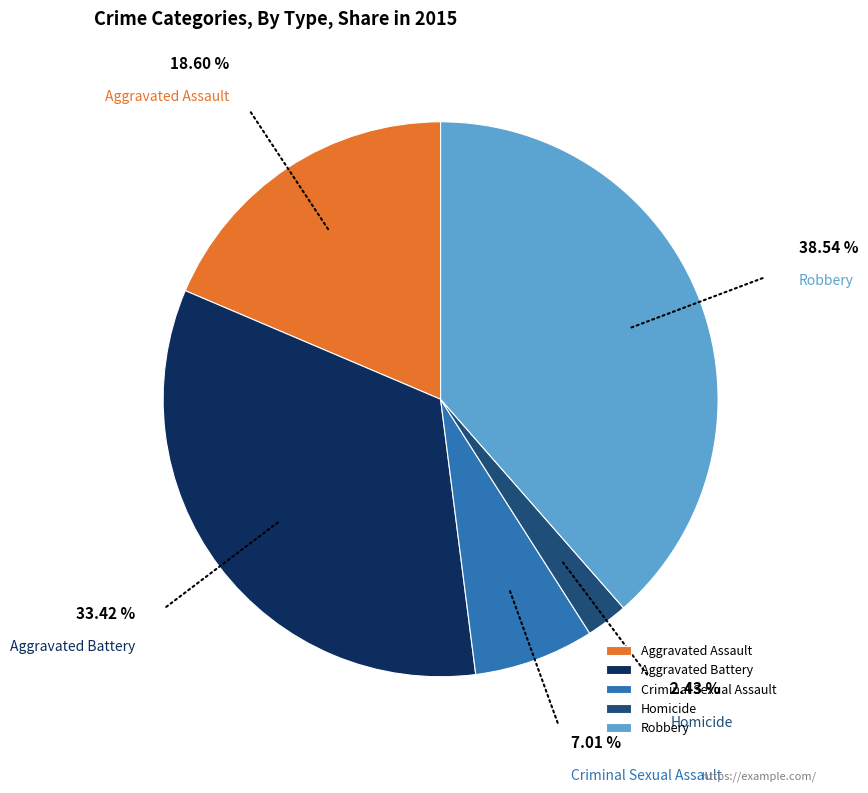

Which has a higher value, Robbery or Criminal Sexual Assault?

Robbery